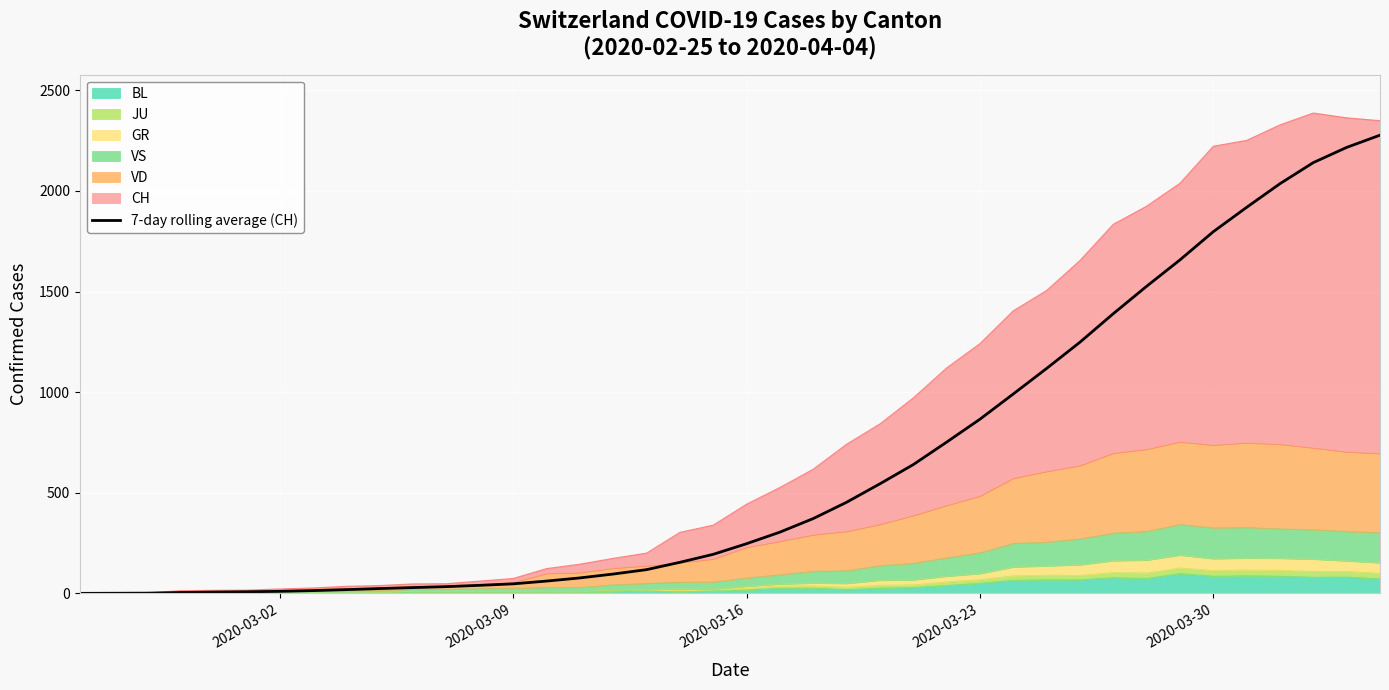

What is the sum of all values?

25426.0